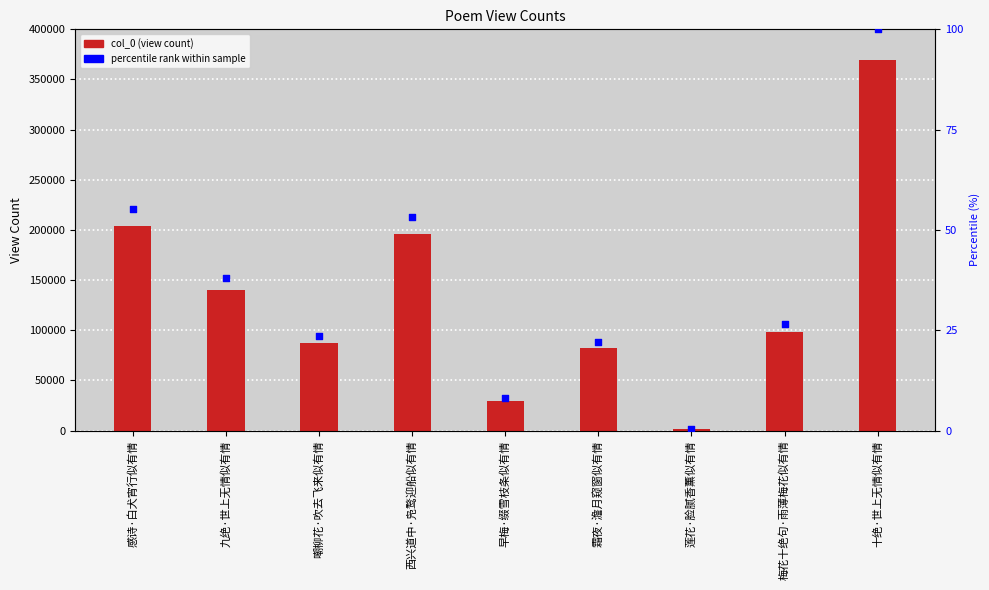

What is the total value across all series at 十绝·世上无情似有情?

369787.0